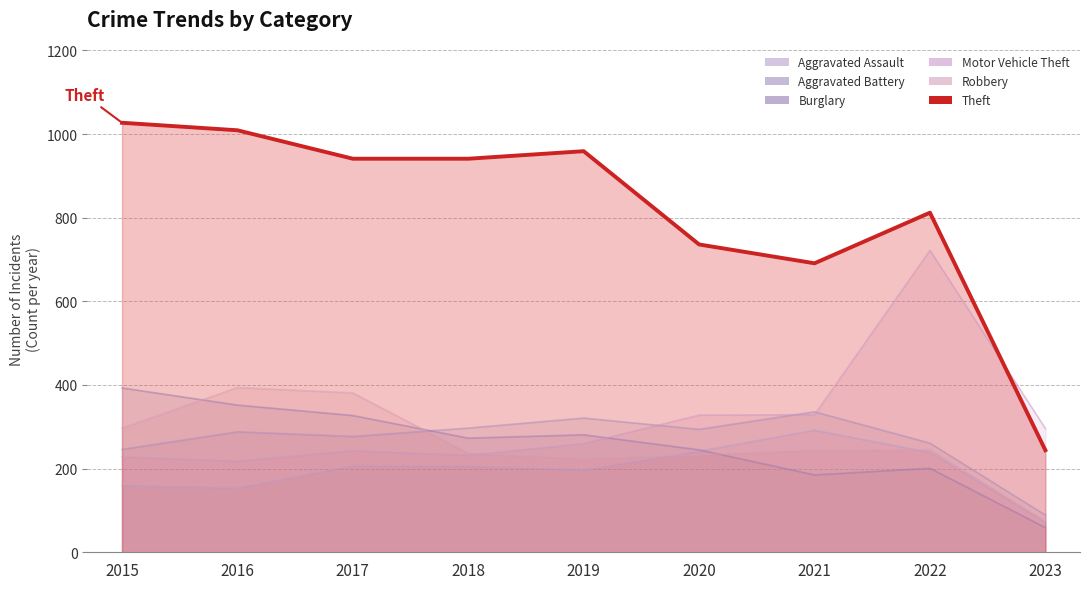

Rank the categories by value from highest to lowest.

2015, 2016, 2019, 2017, 2018, 2022, 2020, 2021, 2023